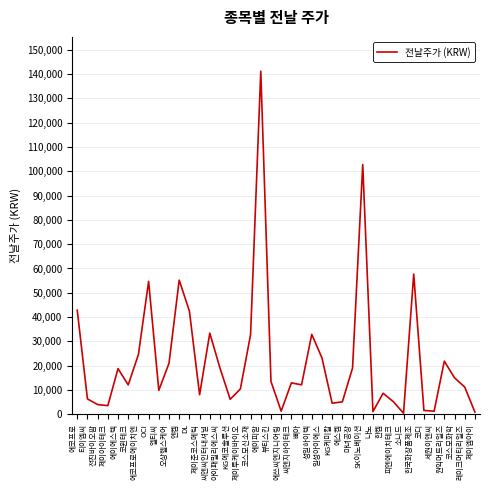

What is the ratio of the value at DL to the value at KG에코솔루션?

6.9